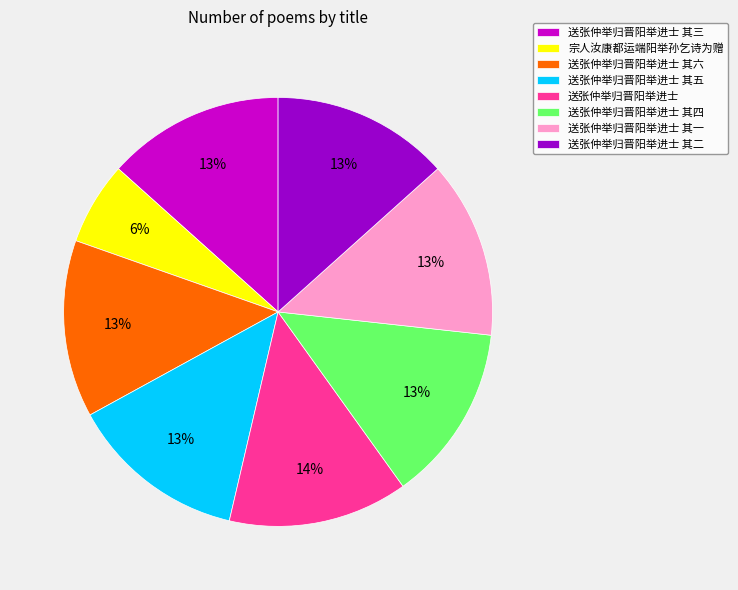

Combined, do 送张仲举归晋阳举进士 and 送张仲举归晋阳举进士 其三 account for over 50%?

No